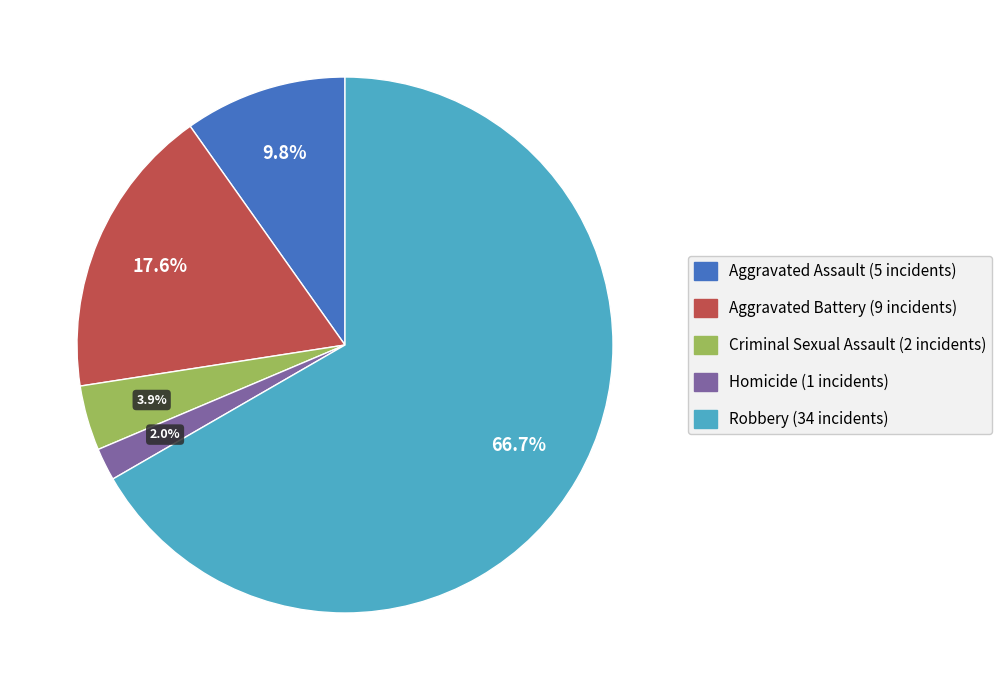

Which has a higher value, Criminal Sexual Assault or Homicide?

Criminal Sexual Assault